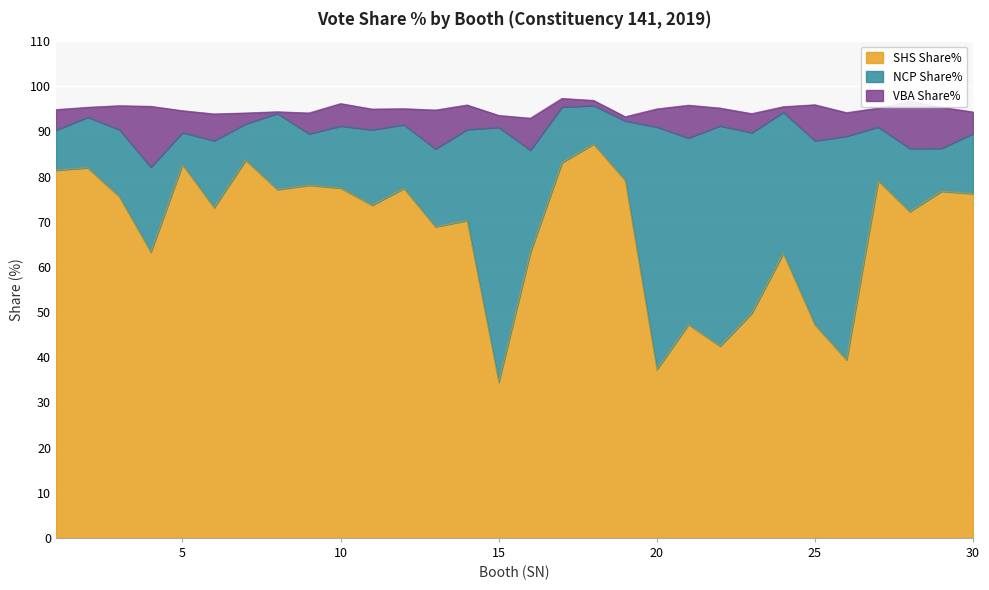

What is the approximate value of SHS Share% at 1?

81.4